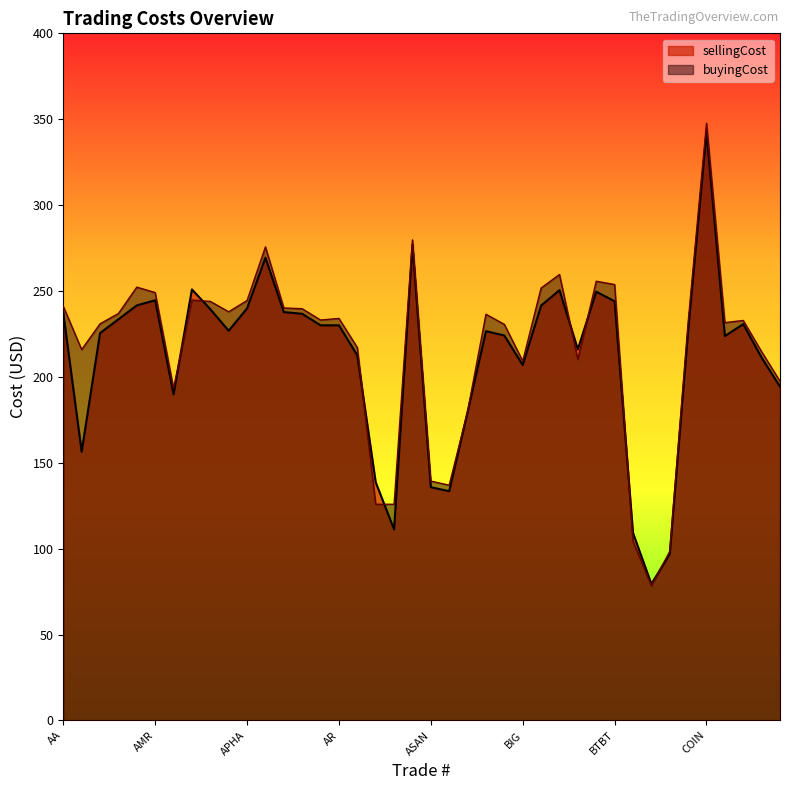

The value of sellingCost at DAC is 194.4. True or false?

True